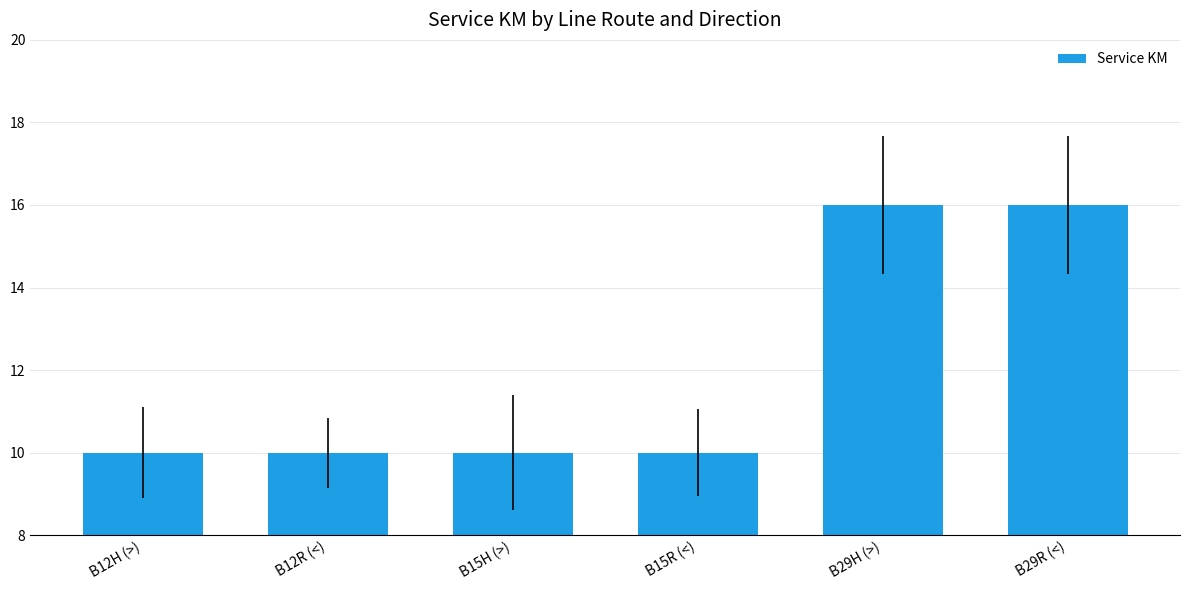

What is the approximate value at B15R (<)?

10